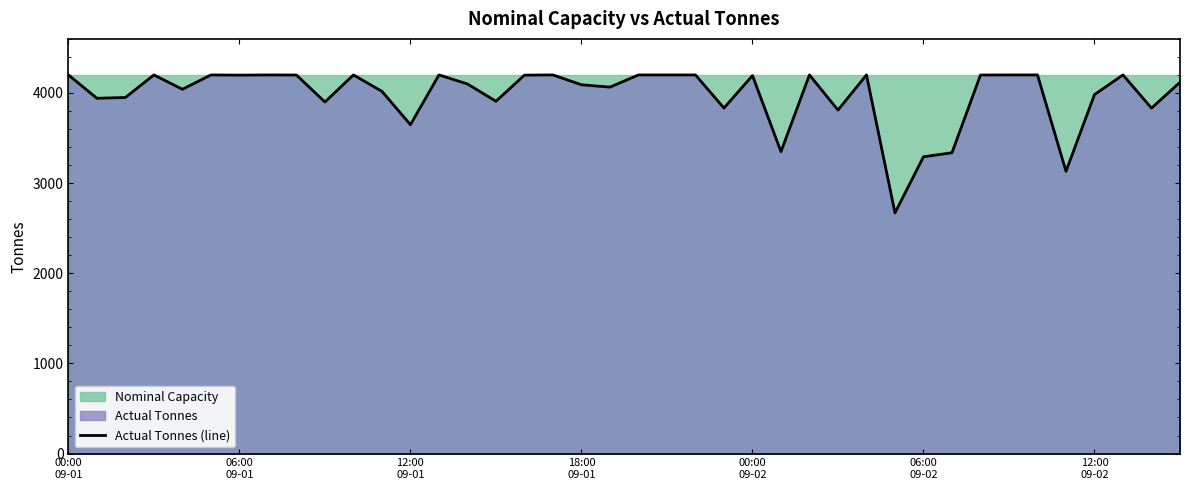

What is the minimum value shown in the chart?

2670